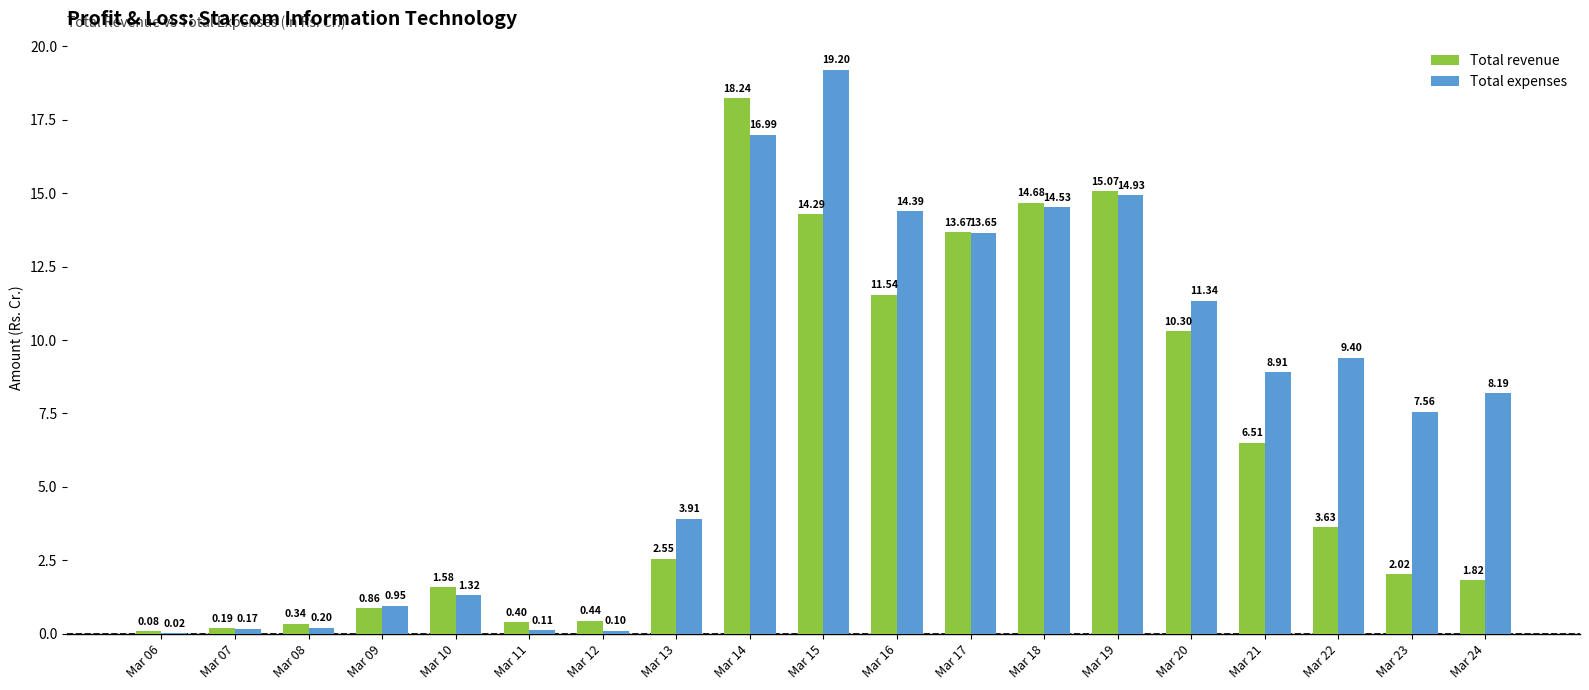

Which series changed the most between Mar 11 and Mar 22?

Total expenses